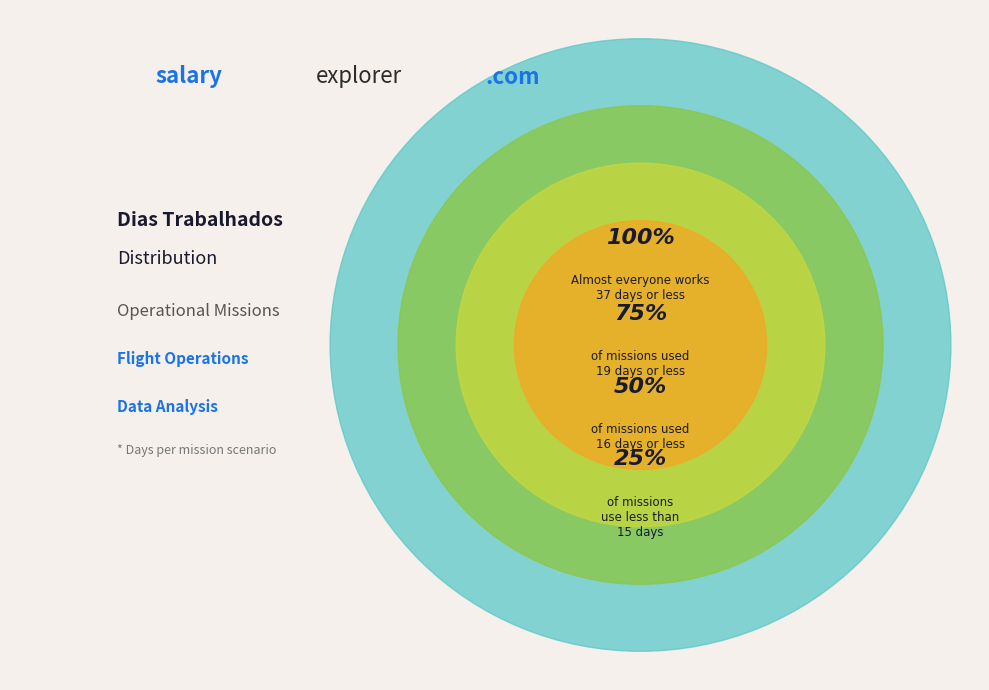

Is it true that 11 is 17% of the pie?

False